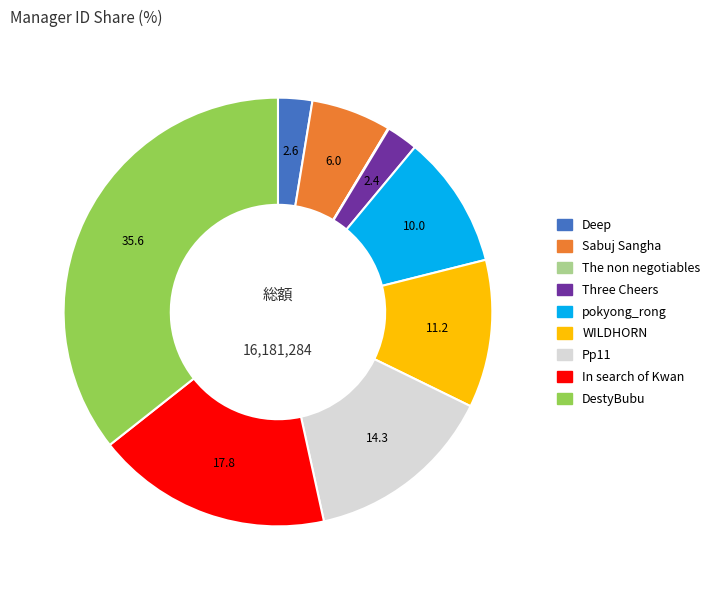

Is there a majority slice in this chart?

No